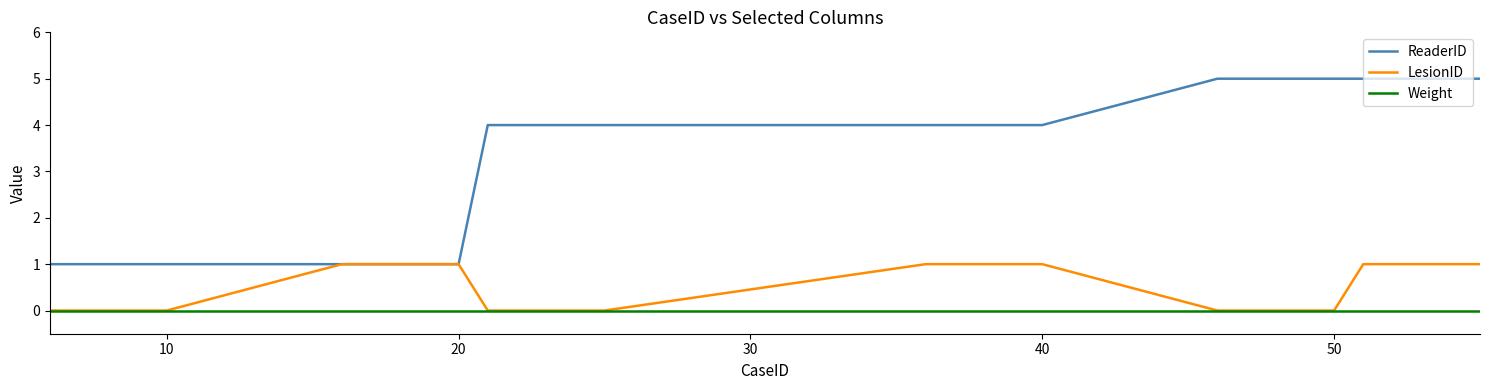

Which series has the largest range (max minus min)?

ReaderID